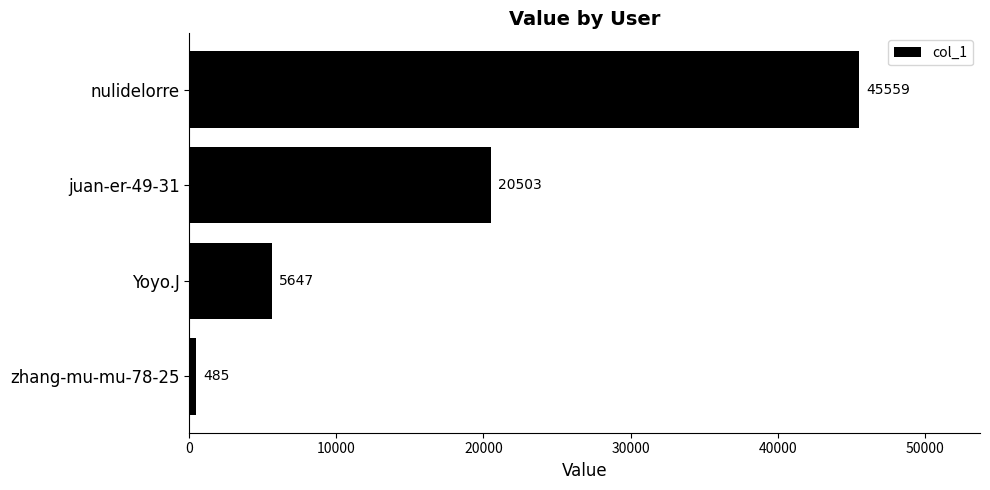

The chart shows a value of 485 at zhang-mu-mu-78-25. True or false?

True